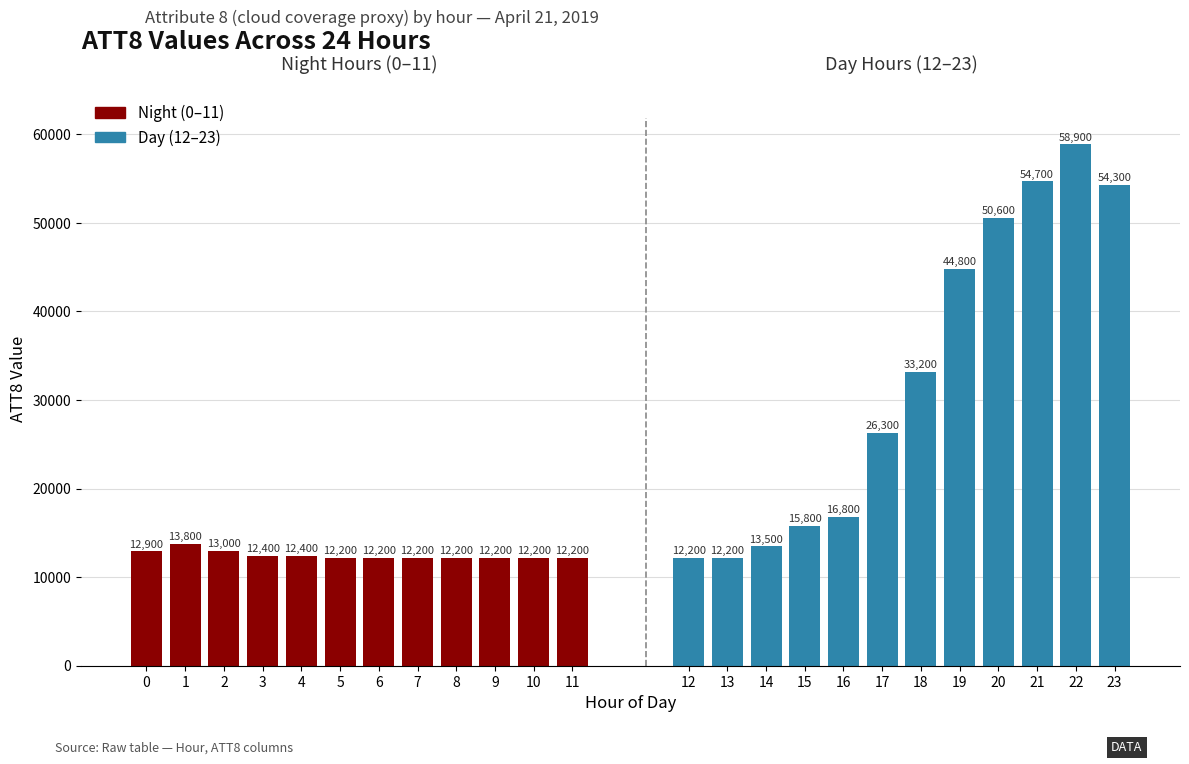

Which series has the widest spread of values?

Day (12-23)